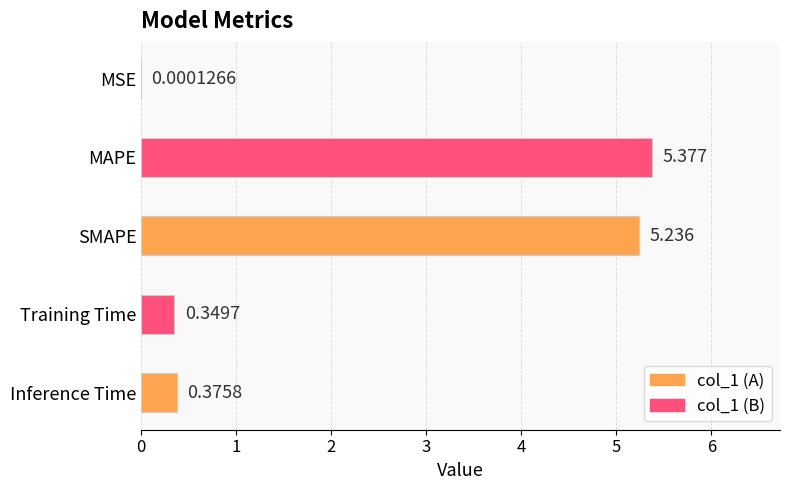

Where is the data nearest to the value 2?

Inference Time